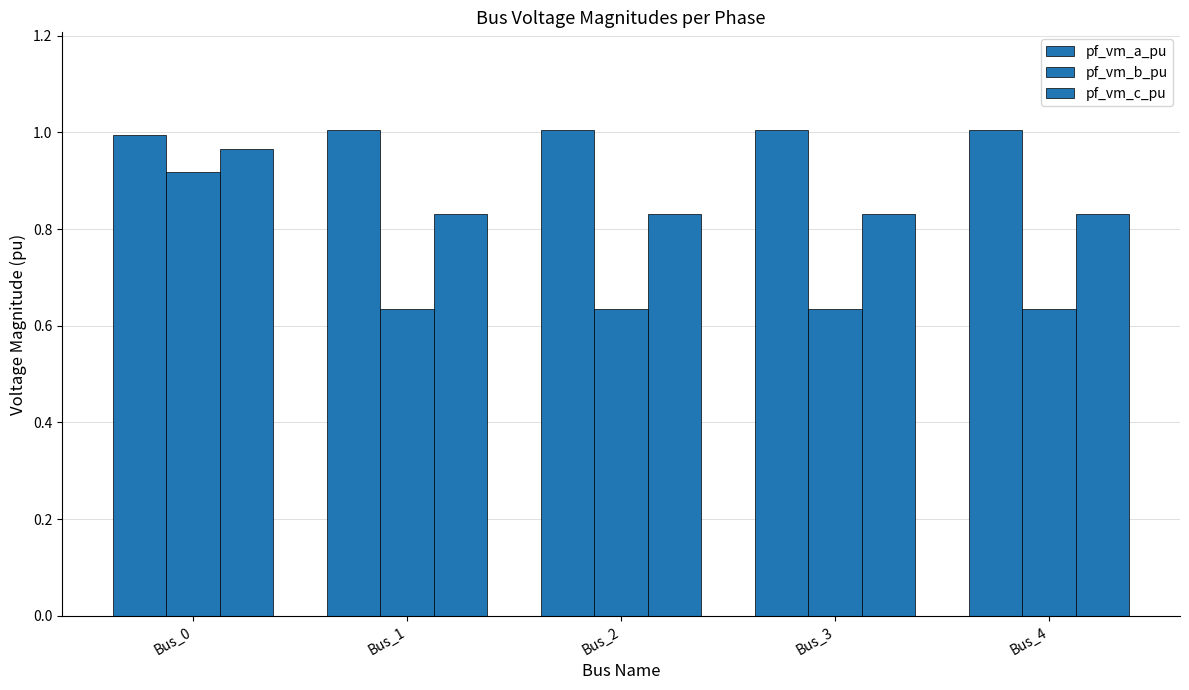

Between Bus_0 and Bus_3, which series saw the biggest shift?

pf_vm_b_pu